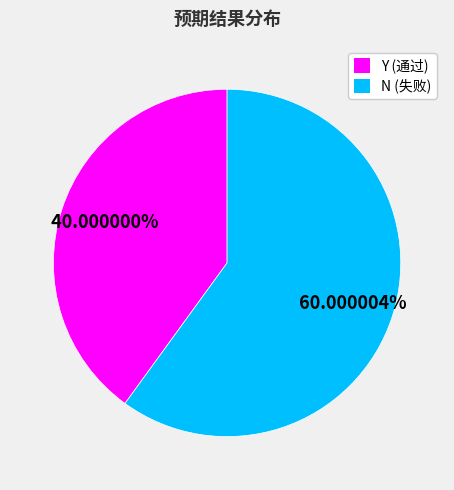

What is the largest slice in the pie chart?

N